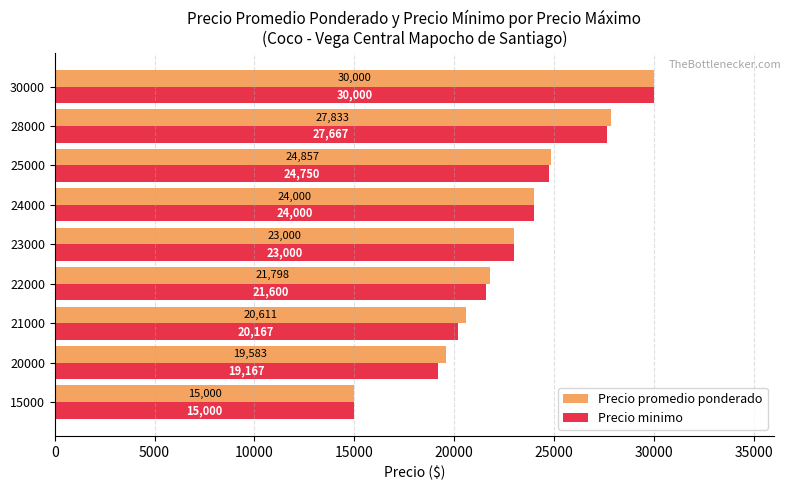

What is the difference between the highest and lowest values at 30000?

0